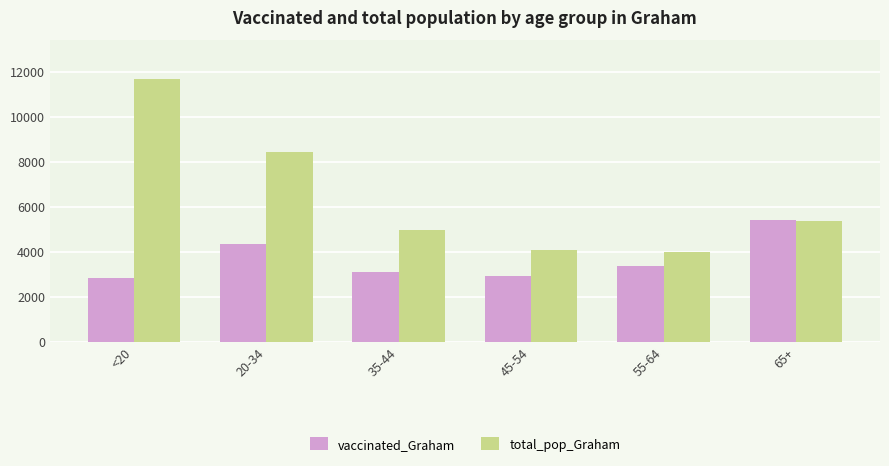

How many data points in total_pop_Graham are less than 5366?

3